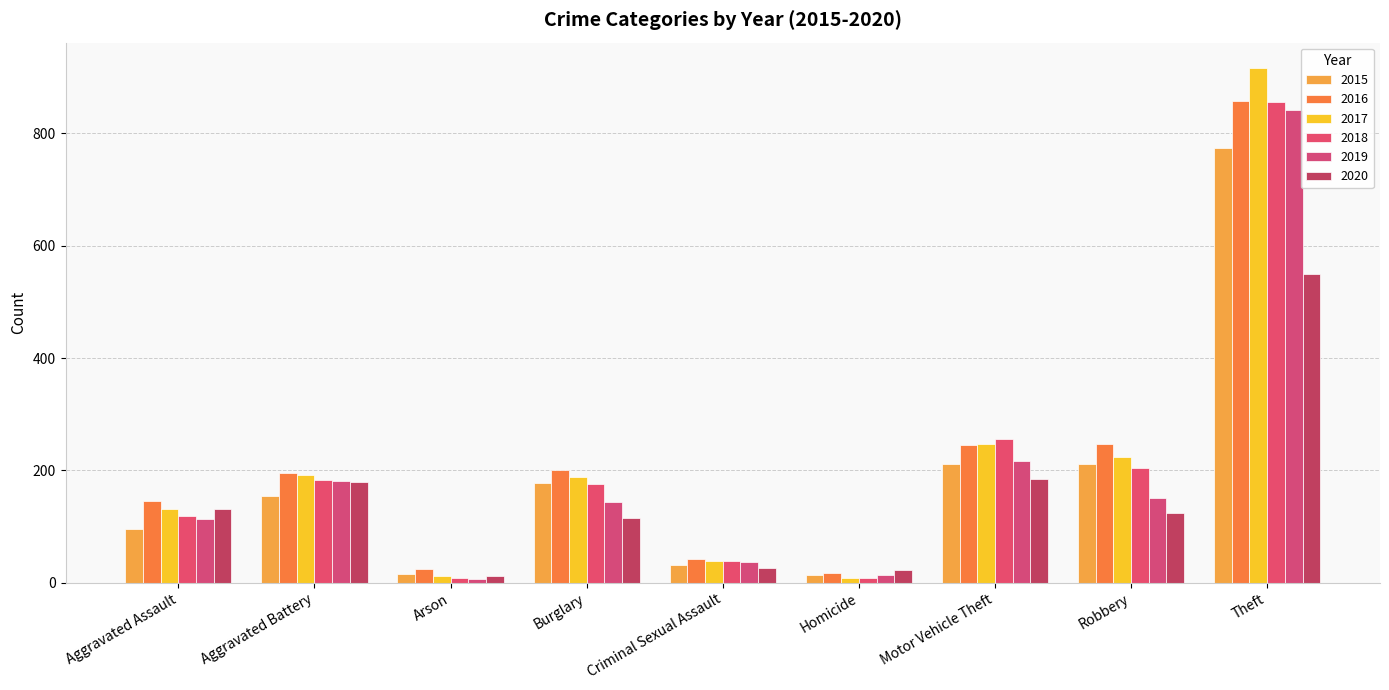

Which series has the largest range (max minus min)?

2017